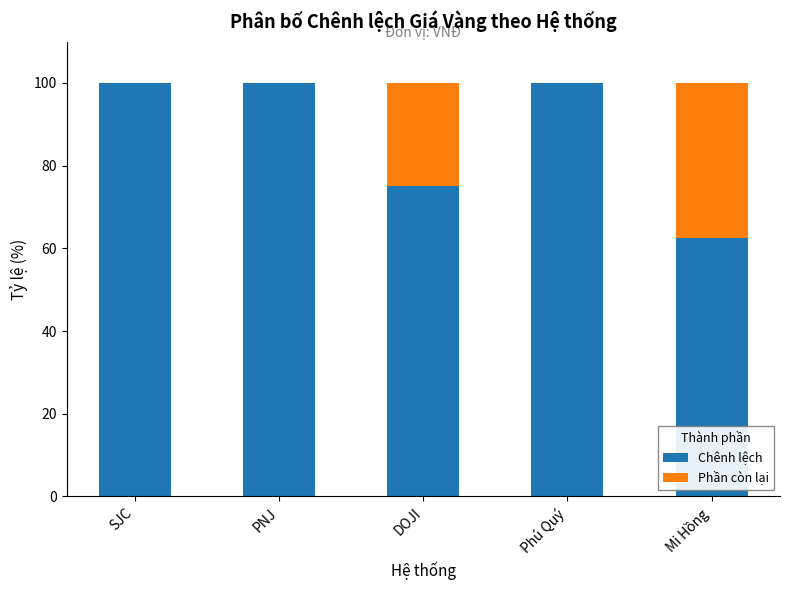

What is the total value across all series at Phú Quý?

100.0